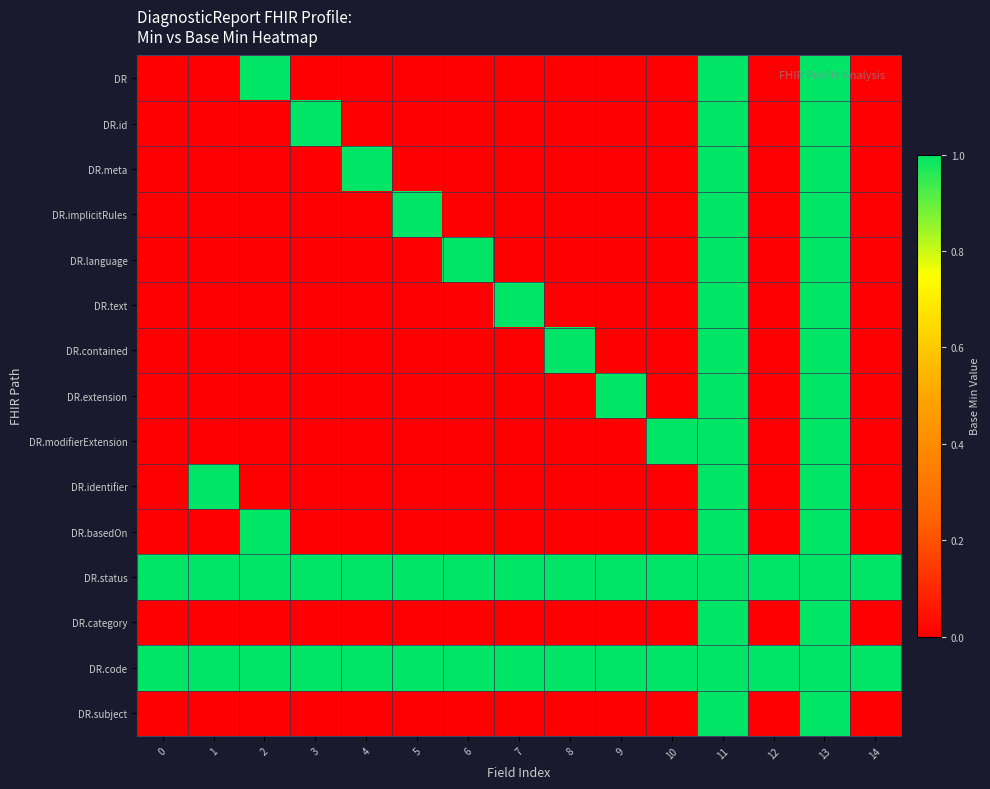

Rank the series at 4 from highest to lowest value.

DR.meta, DR.status, DR.code, DR, DR.id, DR.implicitRules, DR.language, DR.text, DR.contained, DR.extension, DR.modifierExtension, DR.identifier, DR.basedOn, DR.category, DR.subject